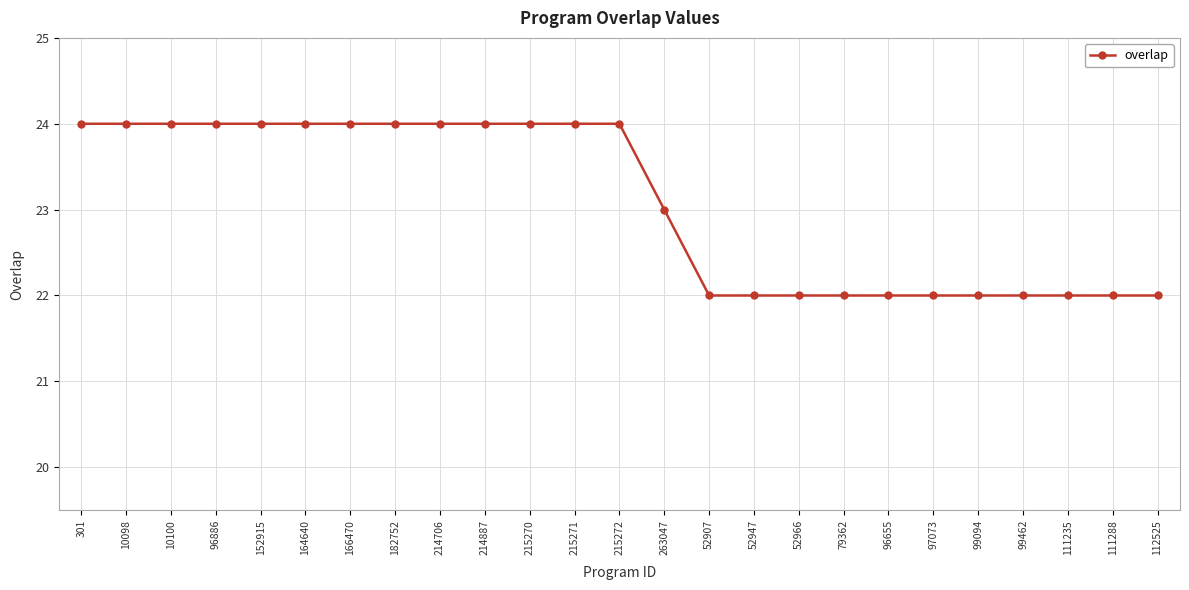

What is the greatest value displayed?

24